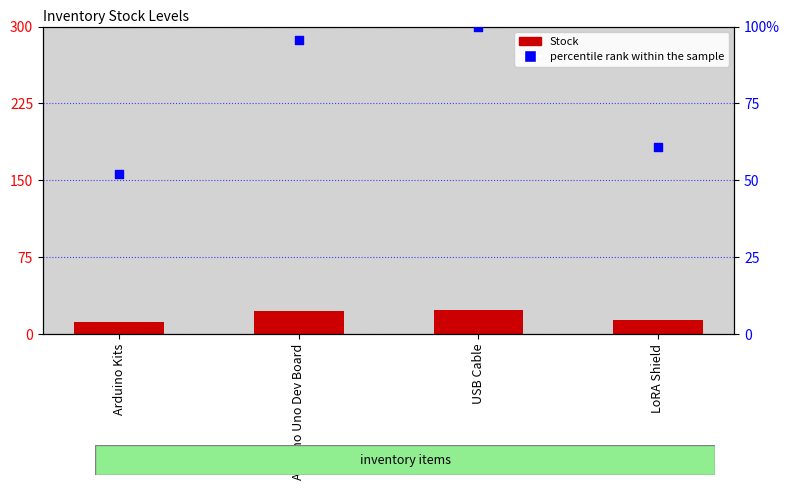

What are all the series names shown in the legend?

Stock, percentile rank within the sample